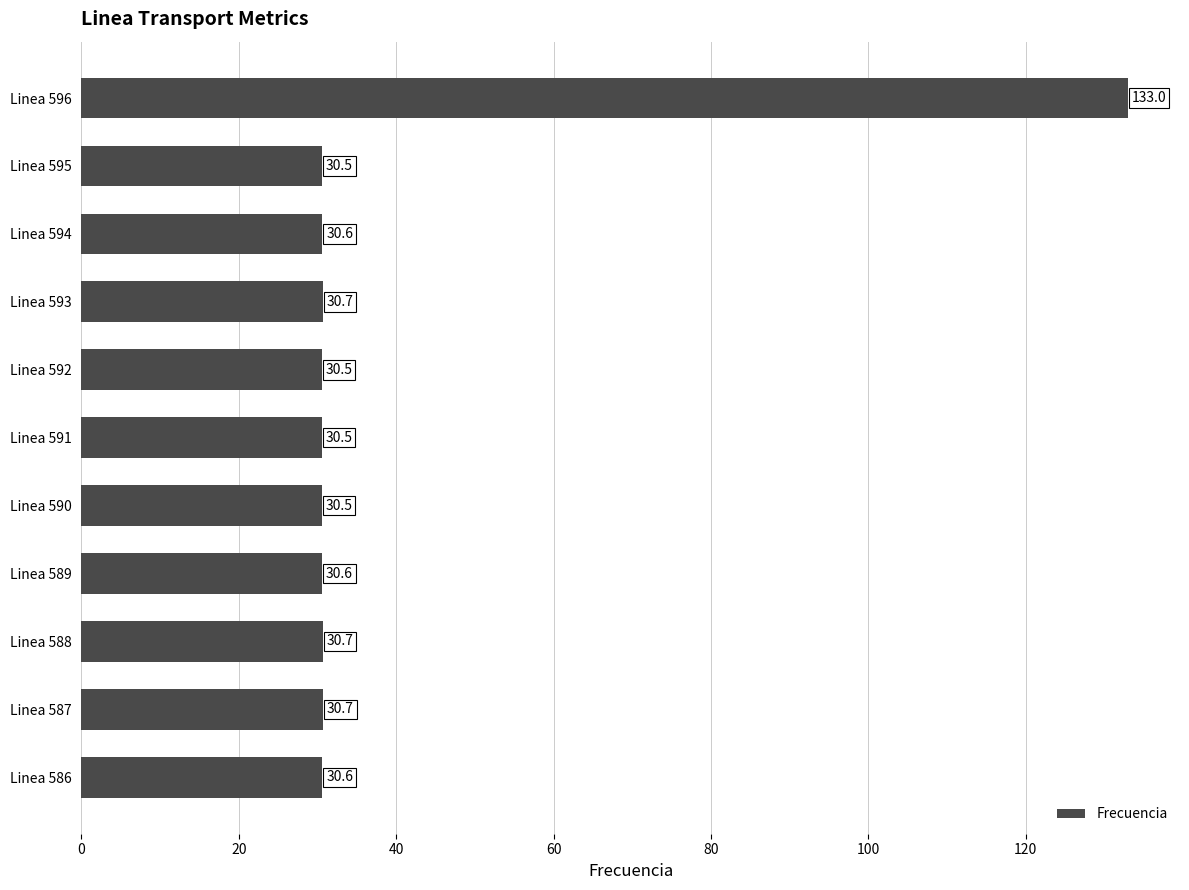

At which category does the chart reach its peak across all series?

Linea 596